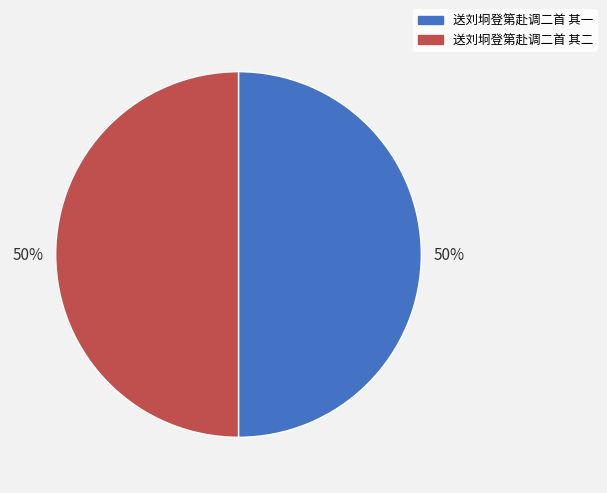

To the nearest percent, what is the combined percentage of 送刘坰登第赴调二首 其二 and 送刘坰登第赴调二首 其一?

100%